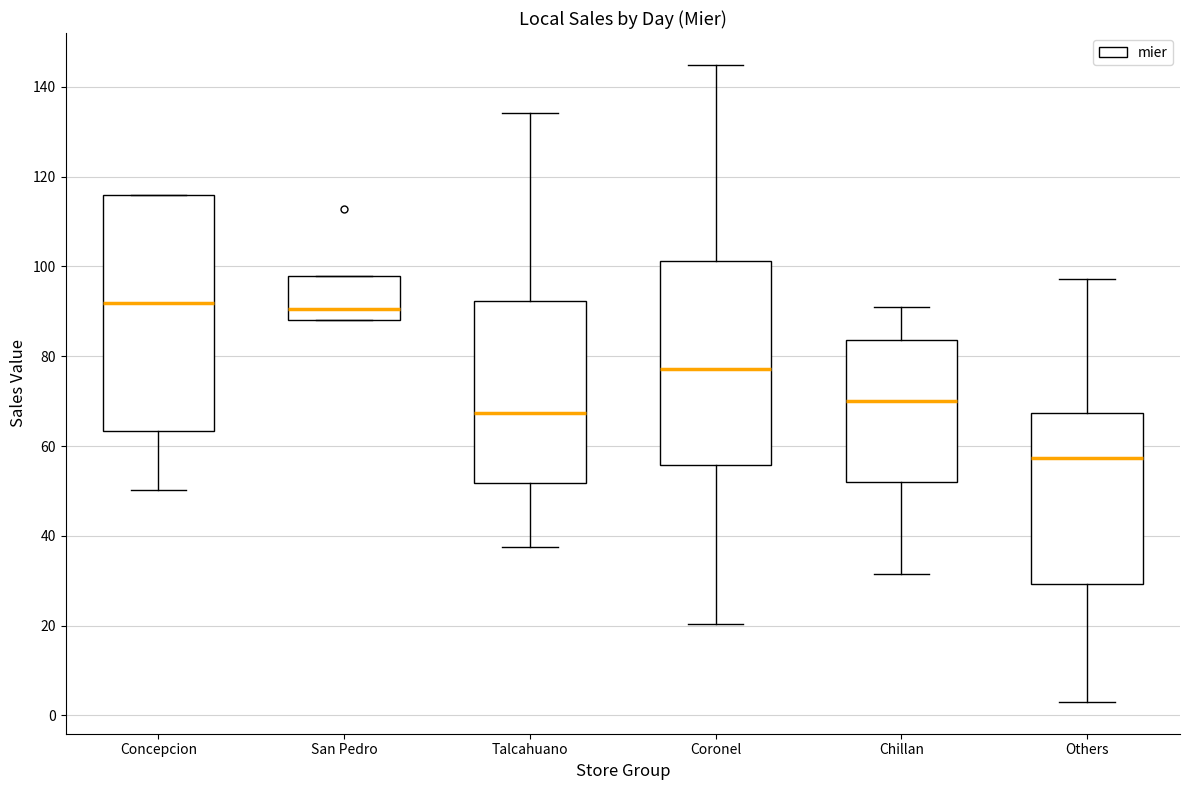

Which box is the tallest, from its lower edge to its upper edge?

Concepcion